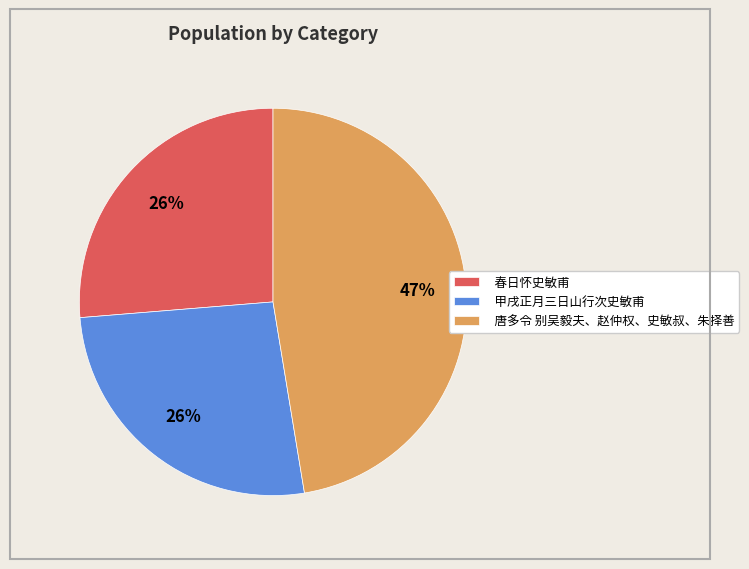

How many slices are in this pie chart?

3